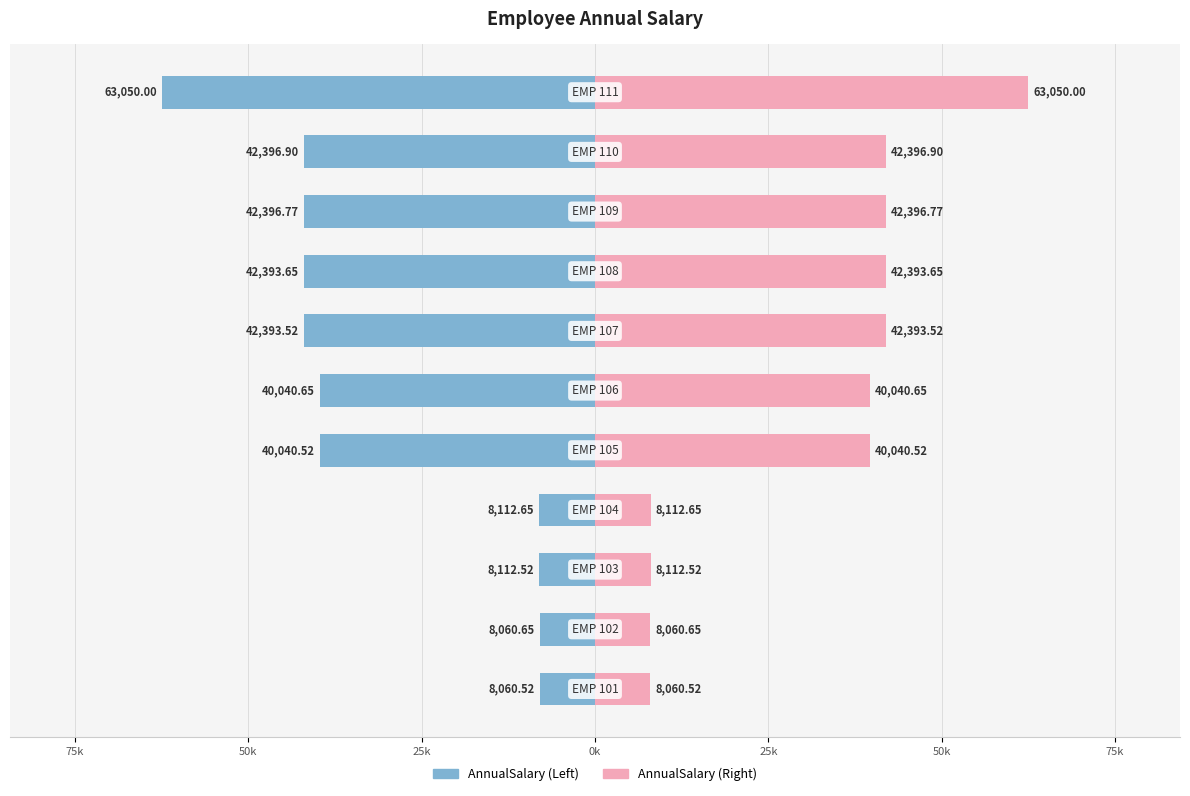

Rank the series at 0k from lowest to highest value.

AnnualSalary, AnnualSalary (mirror)